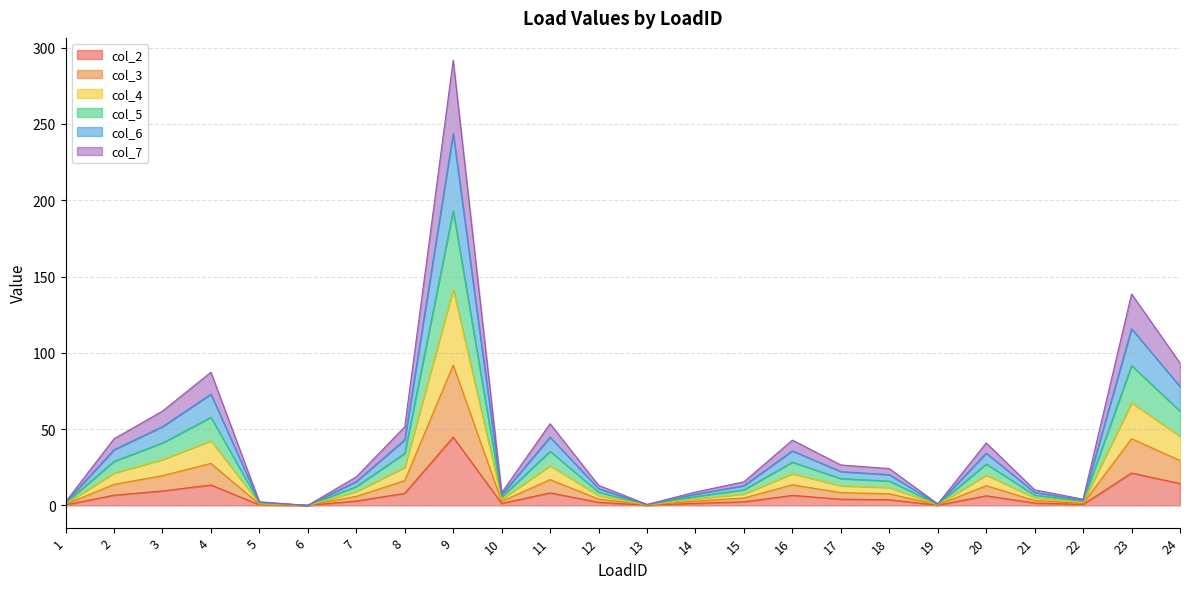

At which category is the sum across all series the highest?

9